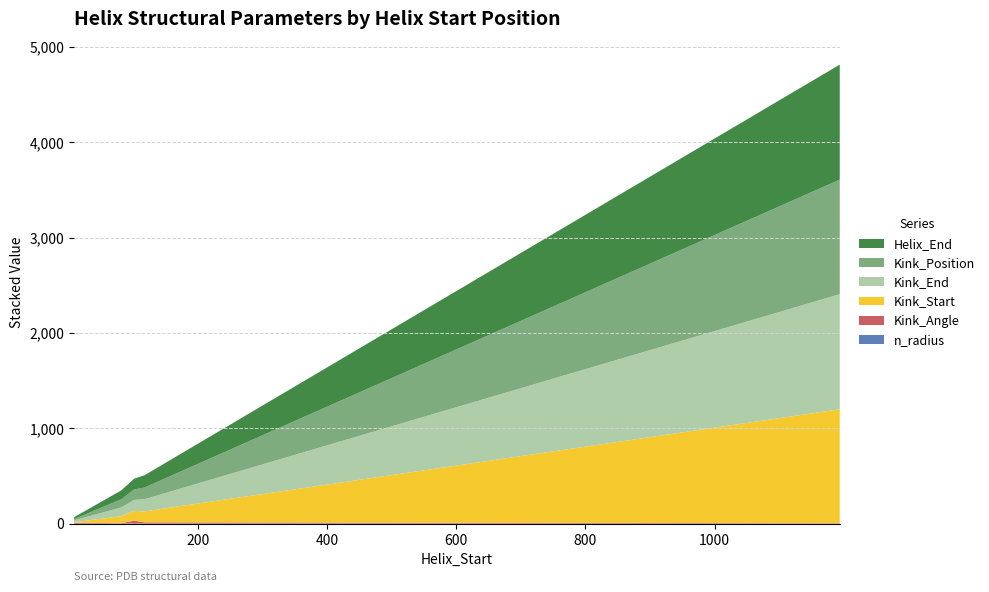

Reading left to right, list all the values displayed in this chart.

Helix_End: 8=20.0	81=93.0	101=113.0	117=129.0	117=129.0	1194=1206.0
Kink_Position: 8=13.0	81=86.0	101=109.0	117=122.0	117=122.0	1194=1201.0
Kink_Start: 8=7.0	81=73.0	101=103.0	117=115.0	117=115.0	1194=1195.0
Kink_End: 8=19.0	81=92.0	101=115.0	117=128.0	117=128.0	1194=1207.0
Kink_Angle: 8=8.7	81=4.2	101=31.1	117=12.9	117=12.9	1194=3.8
n_radius: 8=1.9	81=2.0	101=1.9	117=2.0	117=2.0	1194=1.9